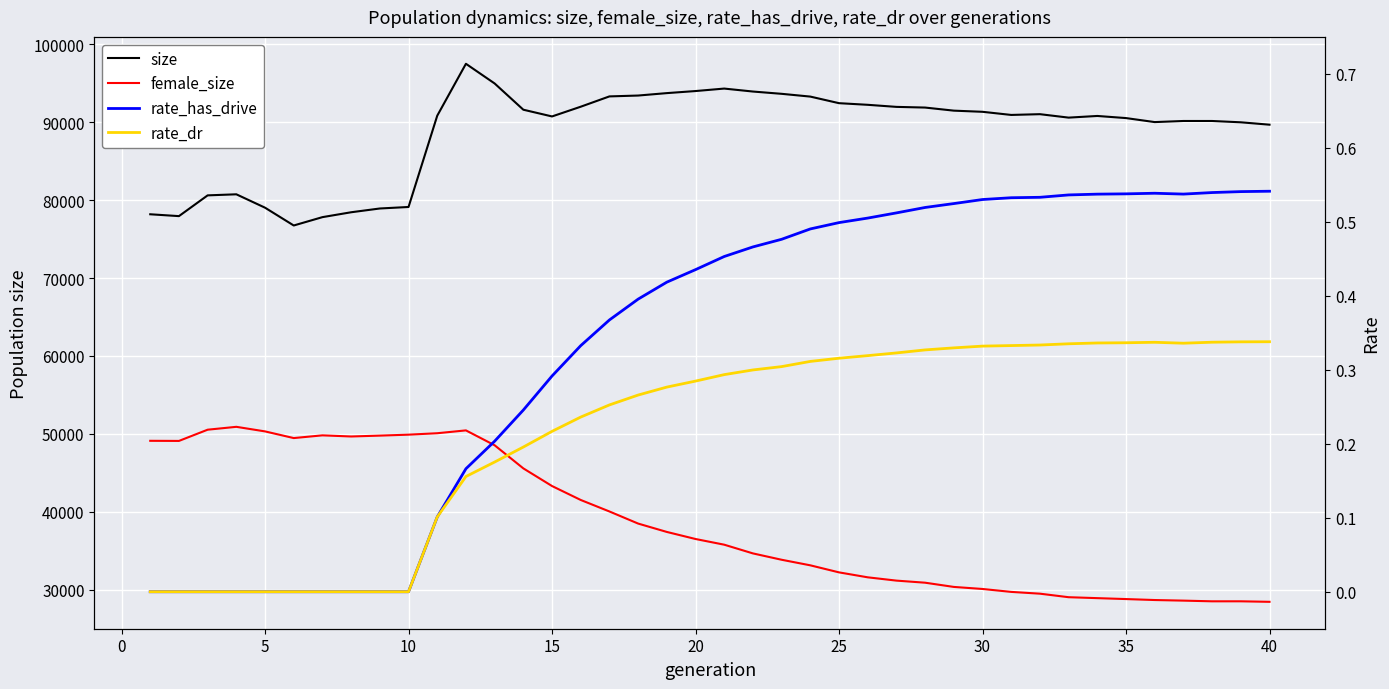

True or false: rate_dr and female_size intersect in this chart.

False